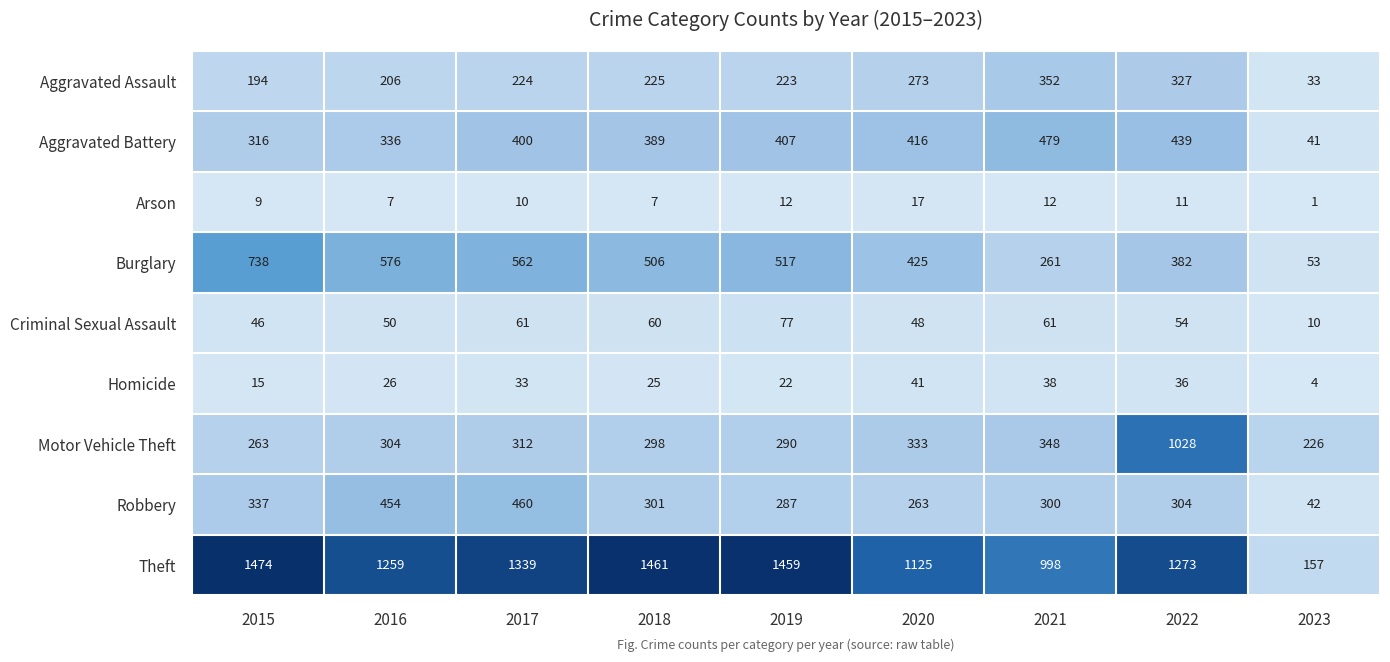

How many distinct data groups are displayed?

9